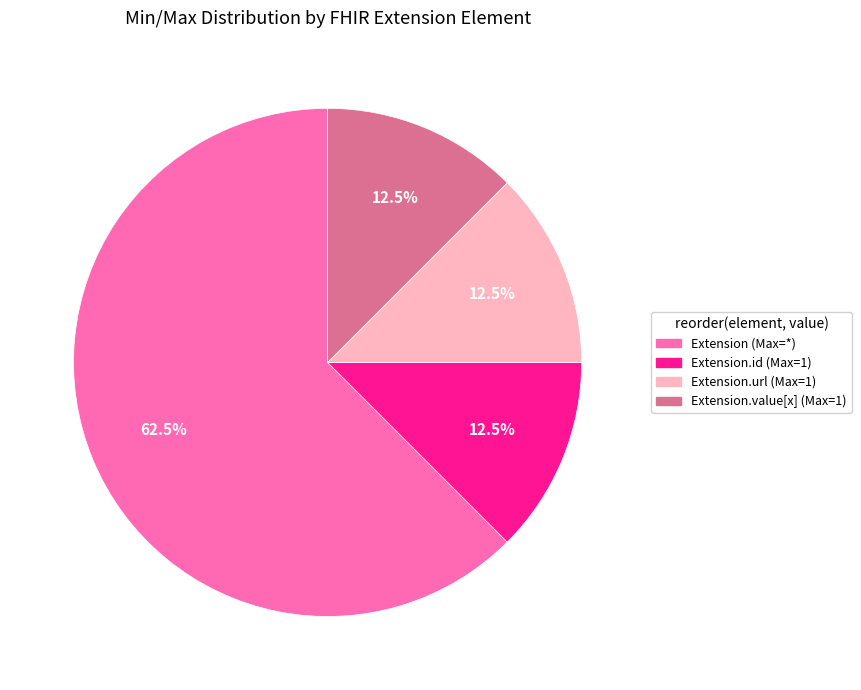

How much of the chart is everything except Extension.id (Max=1)?

87.5%